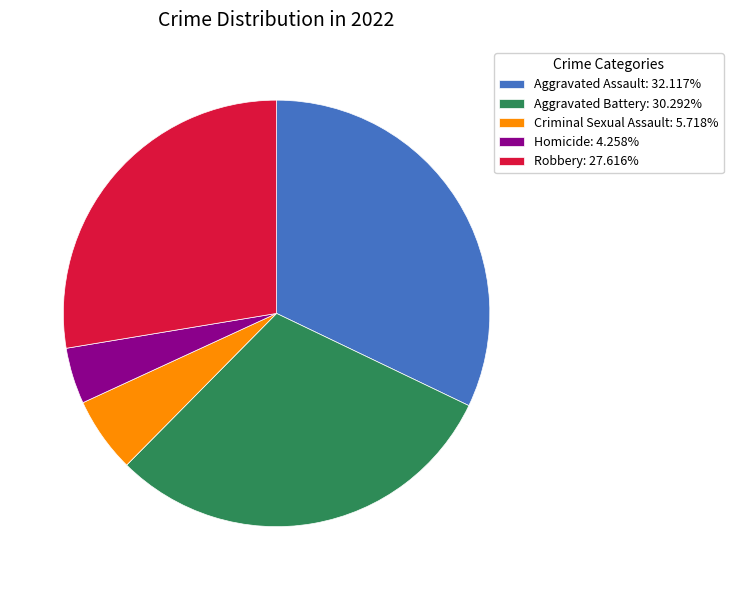

Does any single category account for the majority?

No